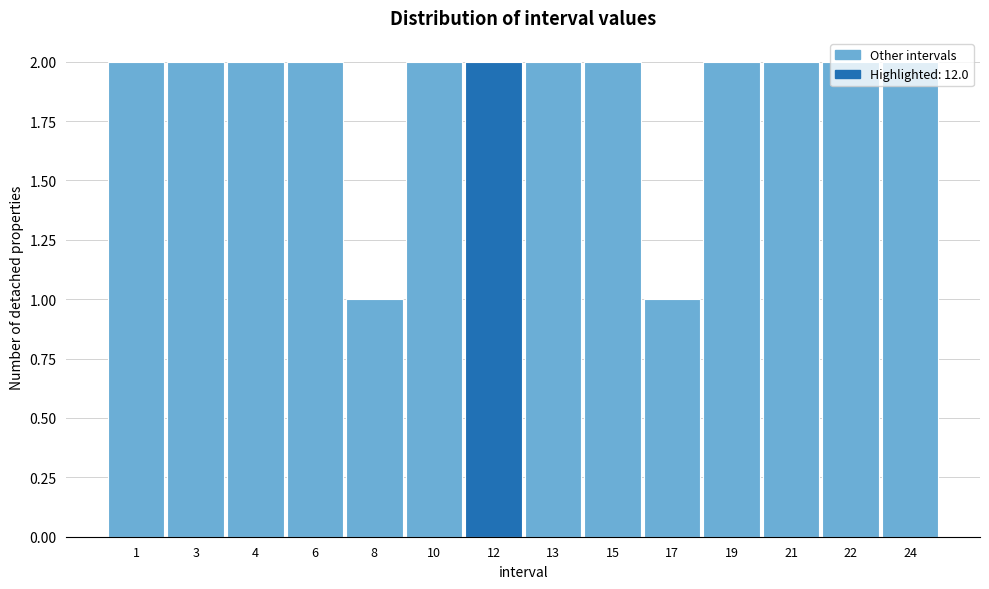

What is the sum of the values at 22 and 10?

4